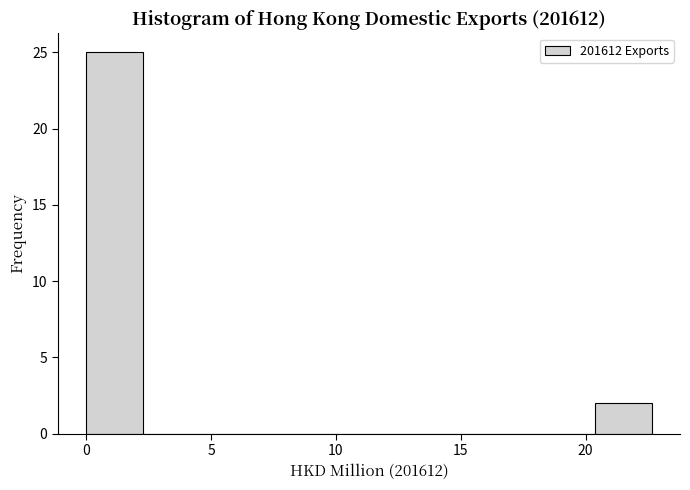

Reading left to right, list every bar in this chart as the range it spans on the x-axis followed by its height. Neither the bar edges nor the heights are printed on the chart, so give them approximately, as read against the axes.

0.0 to 2.5: 25
2.5 to 4.5: 0
4.5 to 7.0: 0
7.0 to 9.0: 0
9.0 to 11.5: 0
11.5 to 13.5: 0
13.5 to 16.0: 0
16.0 to 18.0: 0
18.0 to 20.5: 0
20.5 to 22.5: 2